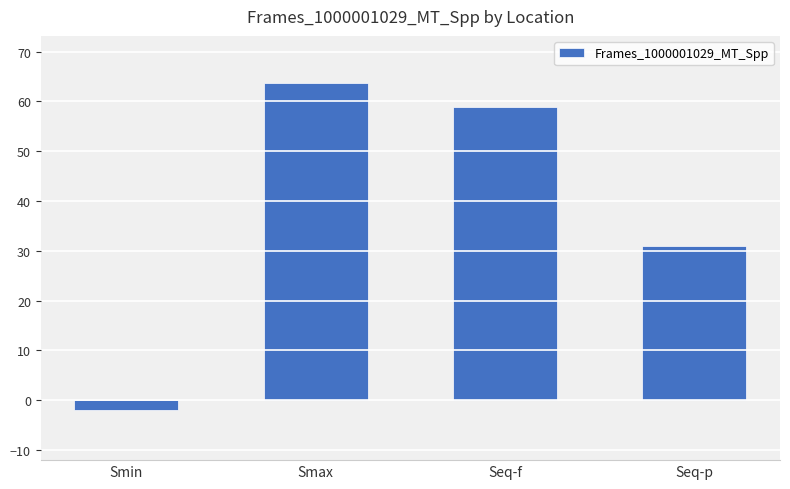

Reading right to left, what are all the values shown in this chart?

Seq-p=31.0	Seq-f=59.0	Smax=63.6	Smin=-2.1